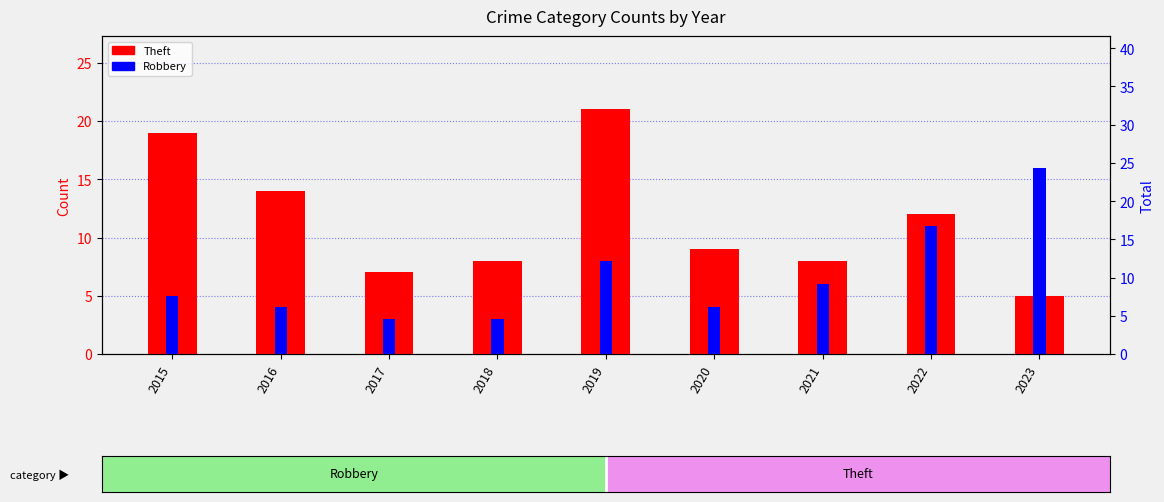

What is the average value of the Robbery series?

7